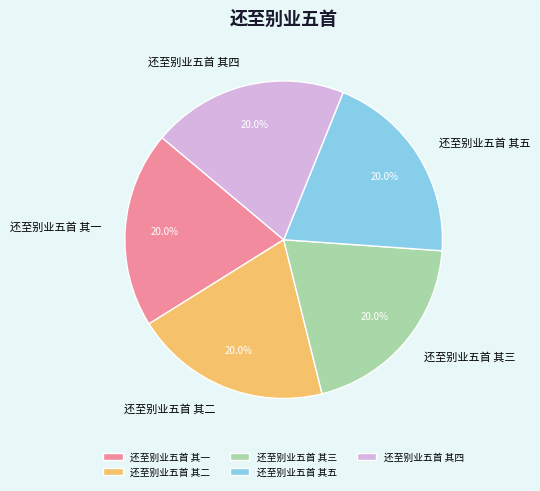

Does any single category account for the majority?

No